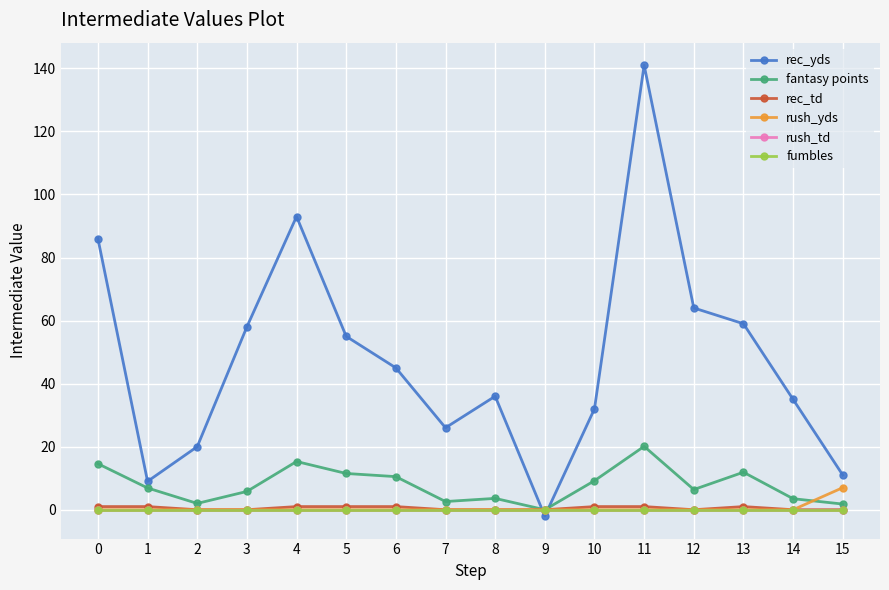

Is this an area chart (filled region under the line)?

No